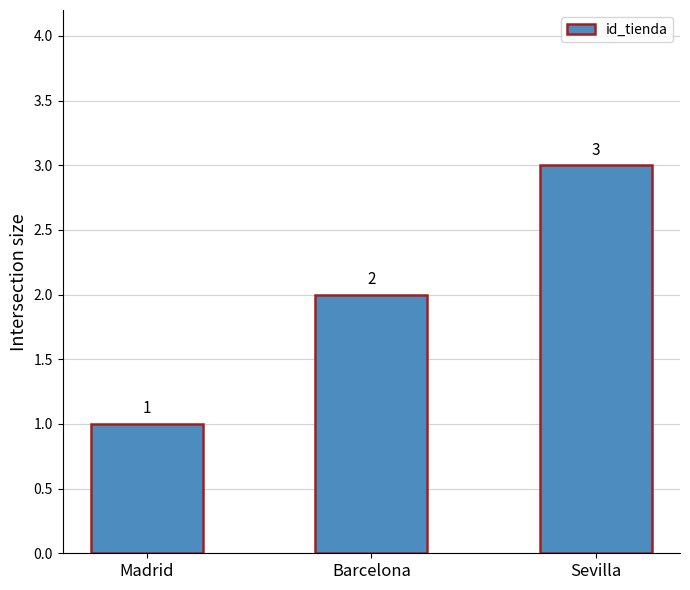

What is the label of the 3rd bar from the left?

Sevilla